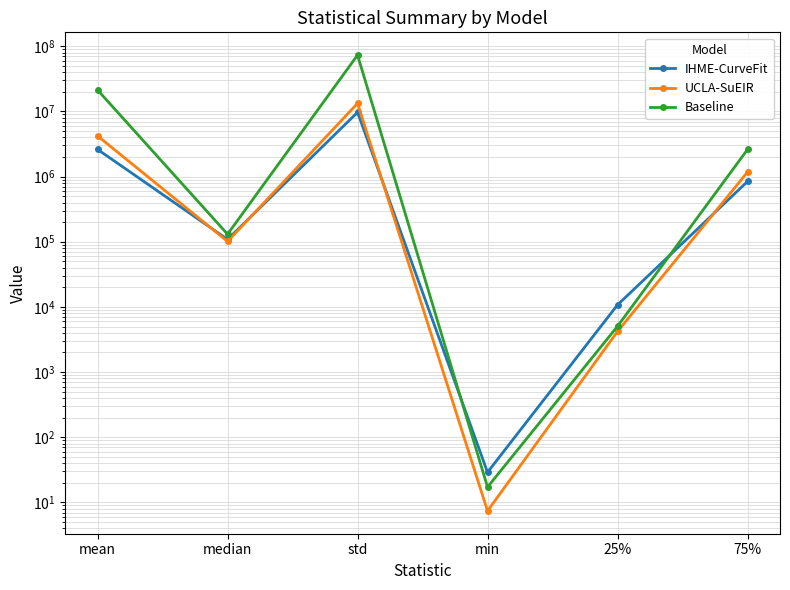

In IHME-CurveFit, how many points are higher than both neighbors (excluding endpoints)?

1